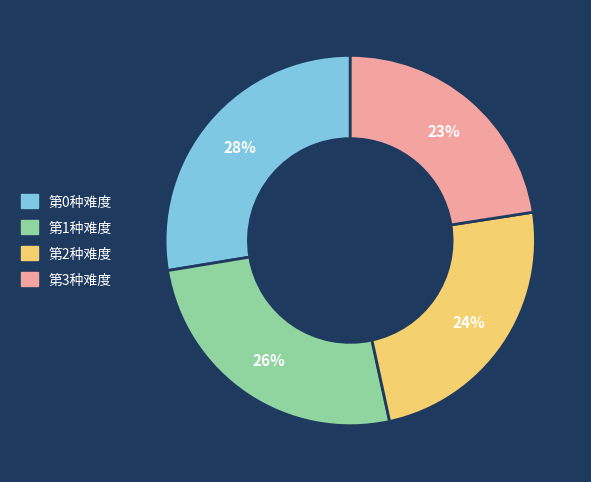

To the nearest percent, what is the combined percentage of 第0种难度 and 第3种难度?

50%